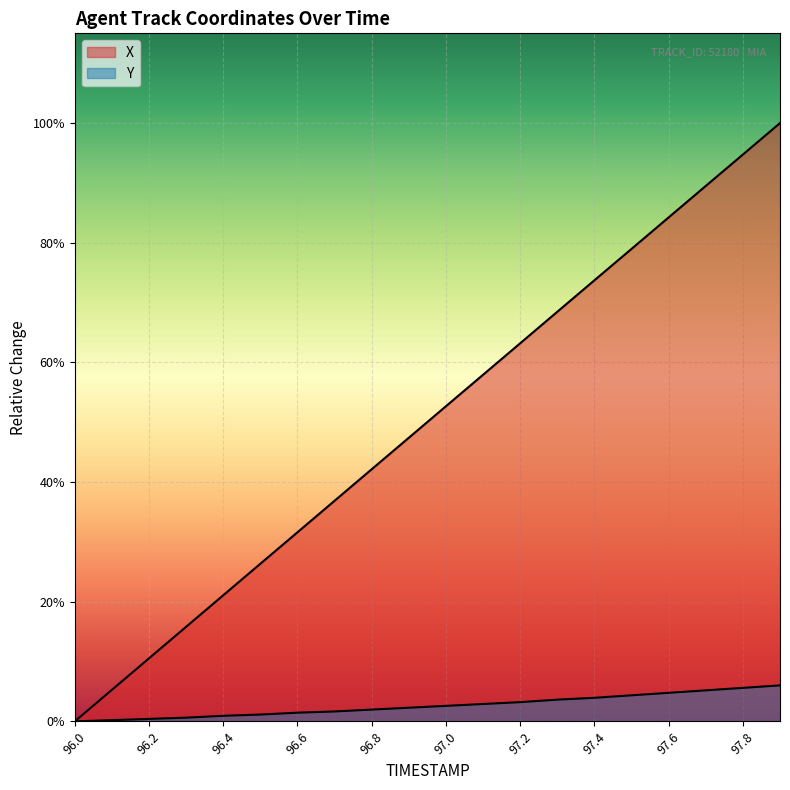

True or false: Y has more than 1 points higher than both neighbors.

False